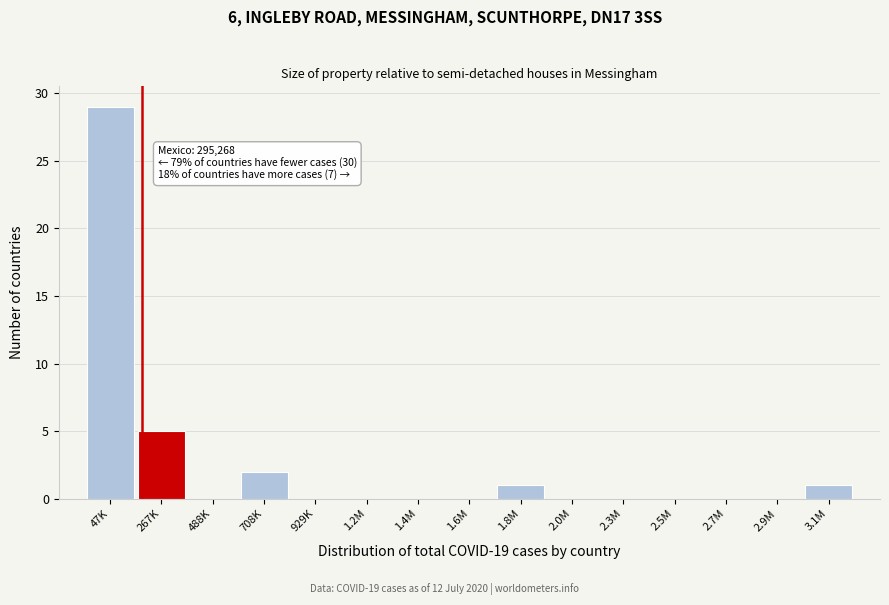

Reading right to left, what are all the values shown in this chart?

3.1M=1	2.9M=0	2.7M=0	2.5M=0	2.3M=0	2.0M=0	1.8M=1	1.6M=0	1.4M=0	1.2M=0	929K=0	708K=2	488K=0	267K=5	47K=29